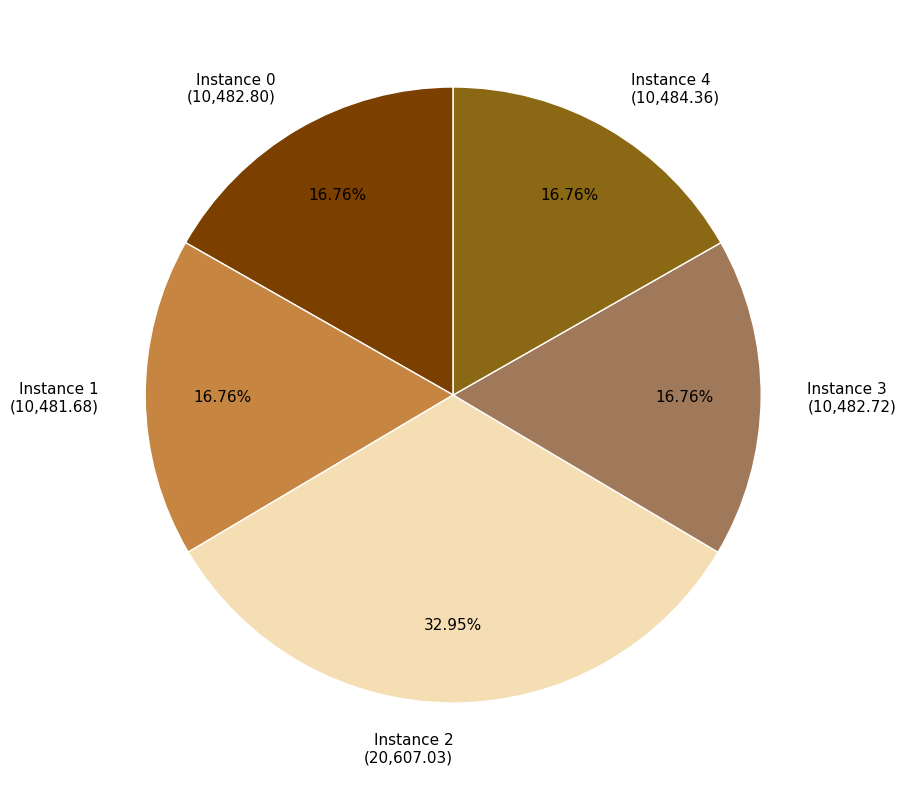

How many slices are in this pie chart?

5